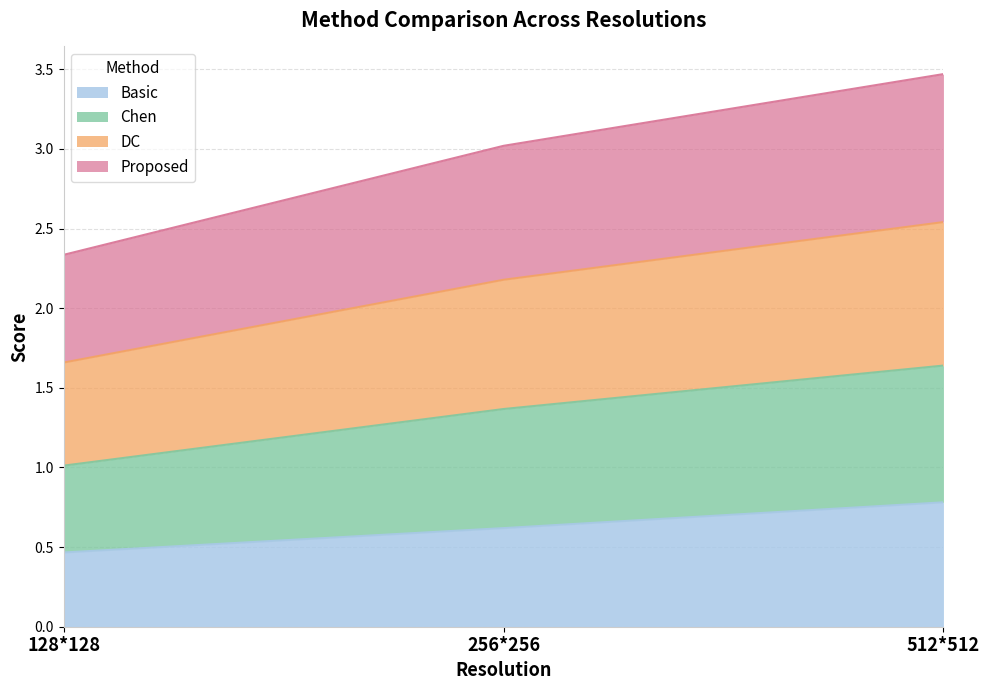

The Basic series shows 1.3 at 512*512. True or false?

False